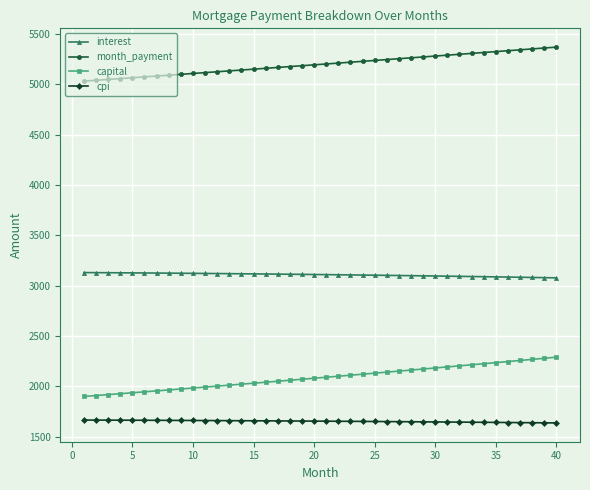

What is the difference between the maximum and second lowest values in the month_payment series?

329.2